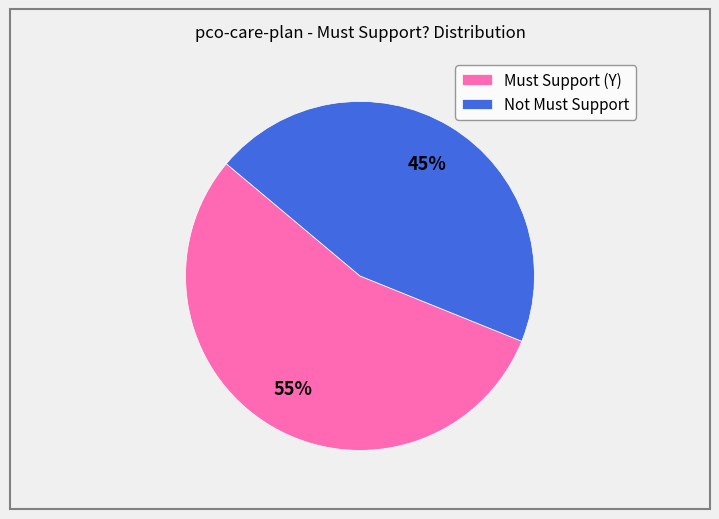

What percentage is the Must Support (Y) slice, to the nearest percent?

55%